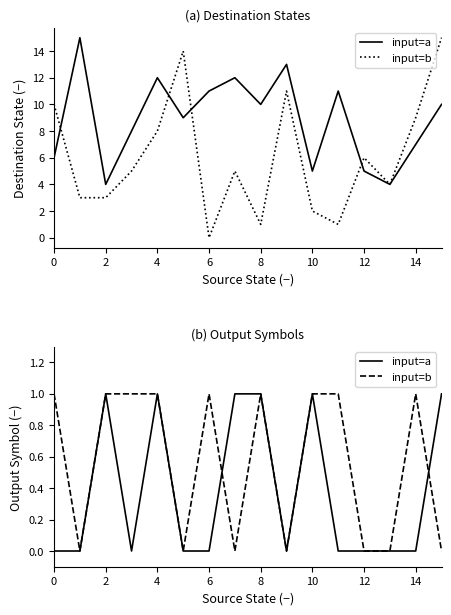

Reading right to left, extract all data points from this chart.

input=a: 1	0	0	0	0	1	0	1	1	0	0	1	0	1	0	0
input=b: 0	1	0	0	1	1	0	1	0	1	0	1	1	1	0	1